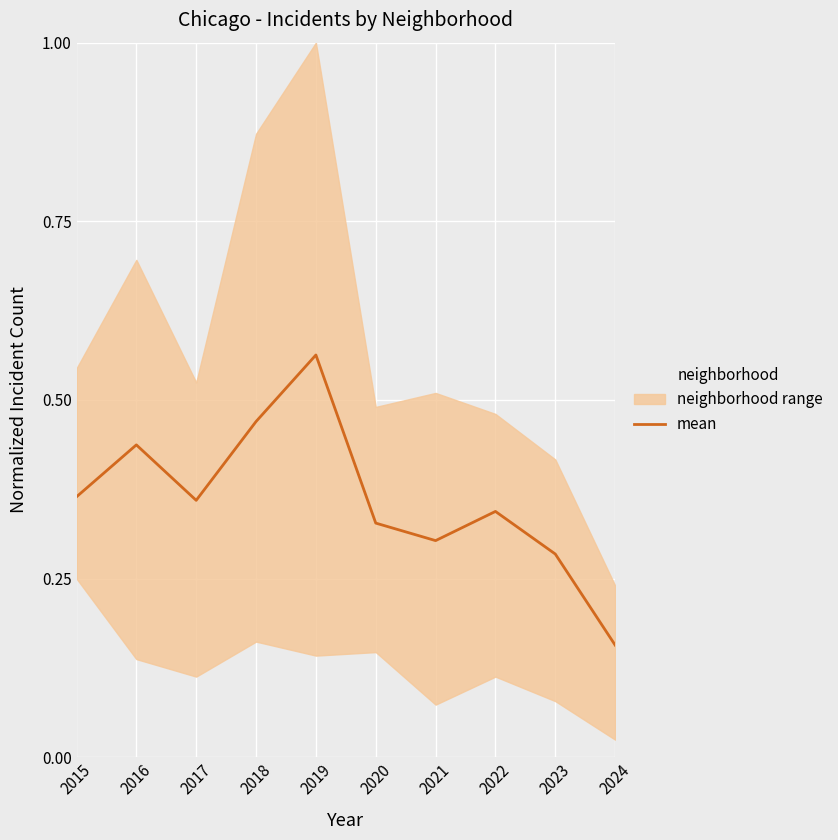

How many interior local valleys (lower than both neighbors) does the data have?

2